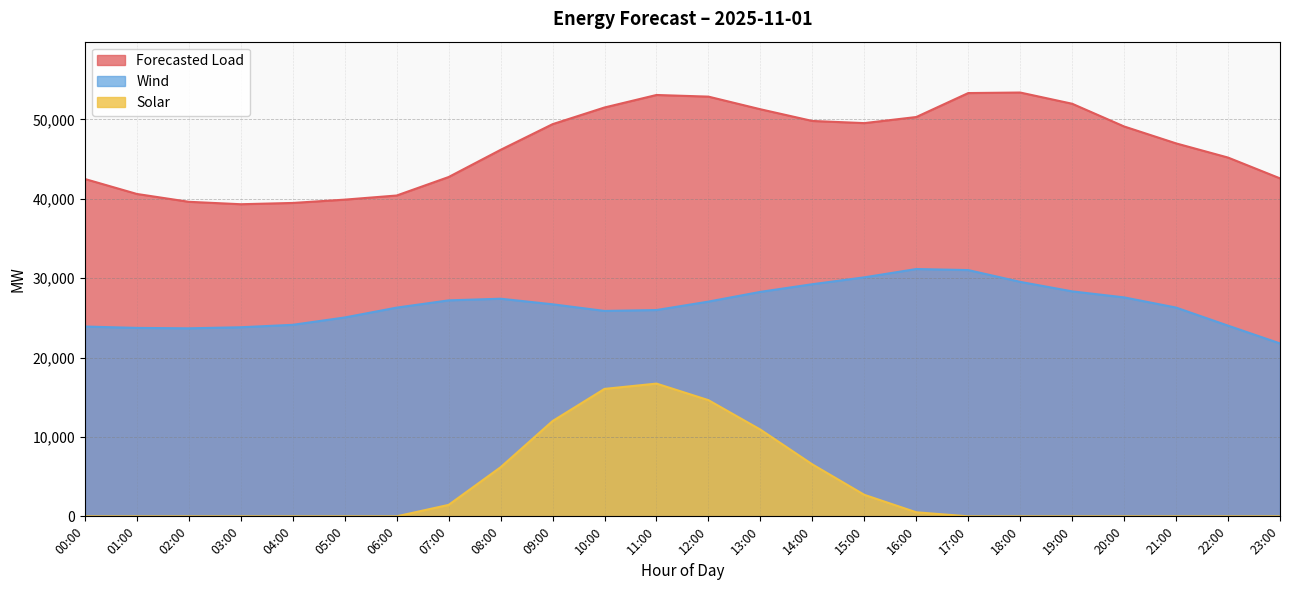

Which series has the widest spread of values?

Solar